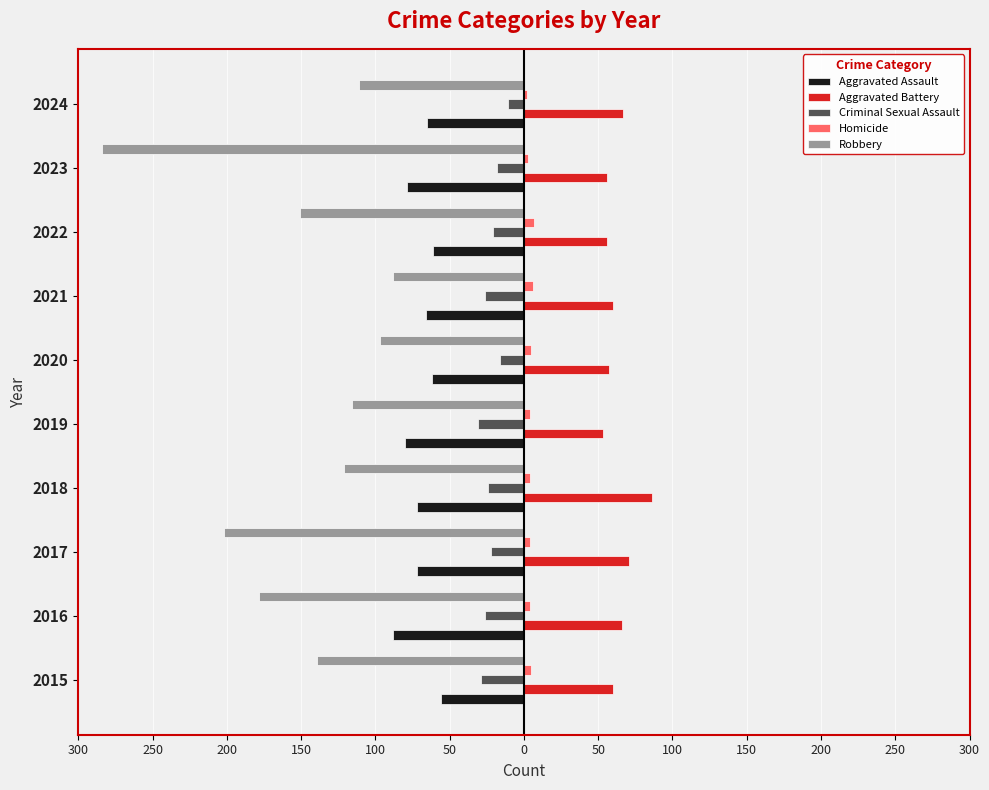

What are all the series names shown in the legend?

Aggravated Assault, Aggravated Battery, Criminal Sexual Assault, Homicide, Robbery